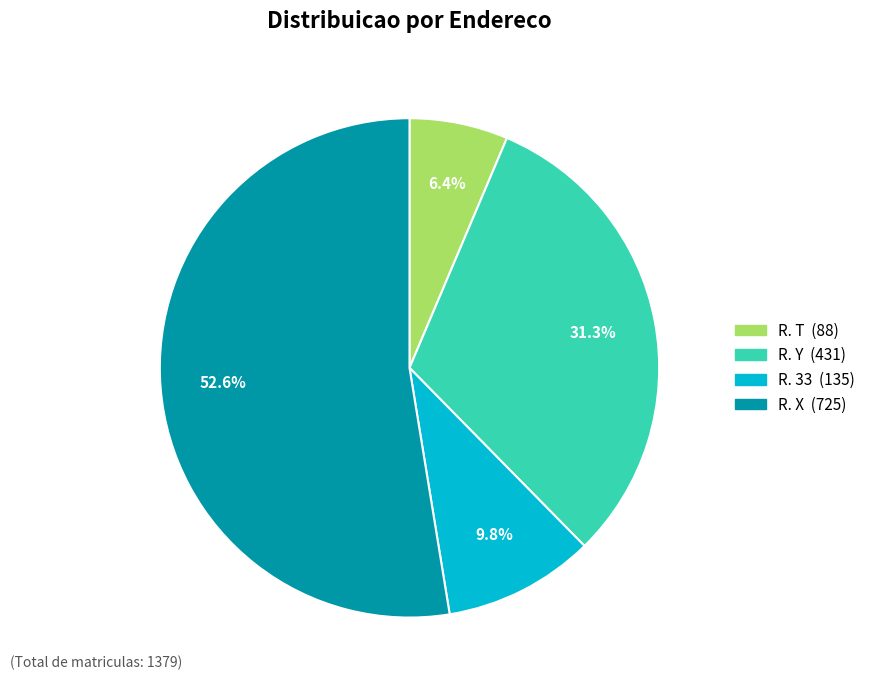

Does R. X account for over 50% of the chart?

Yes